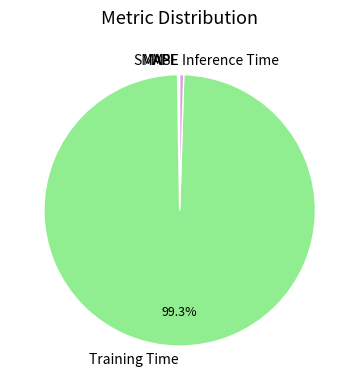

Does any single category account for the majority?

Yes